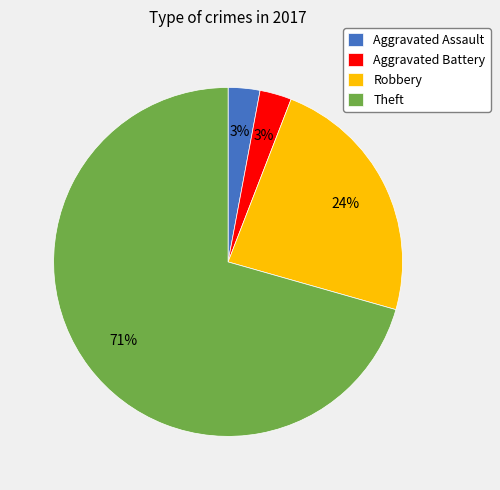

Approximately how many times larger is the value at Robbery compared to Theft?

0.3